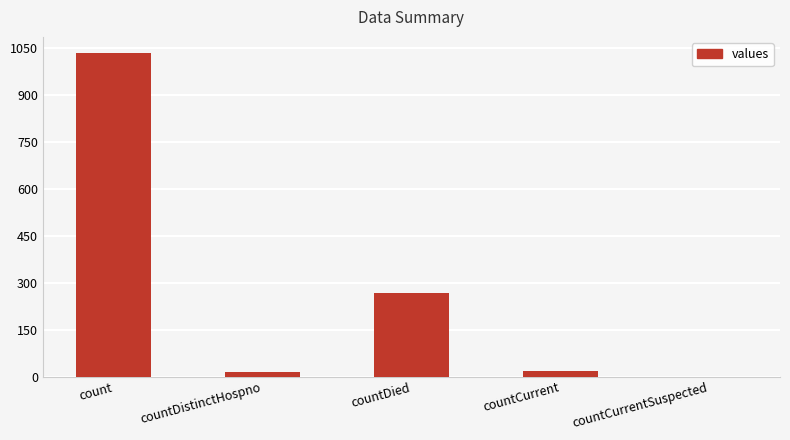

Where is the data nearest to the value 517?

countDied